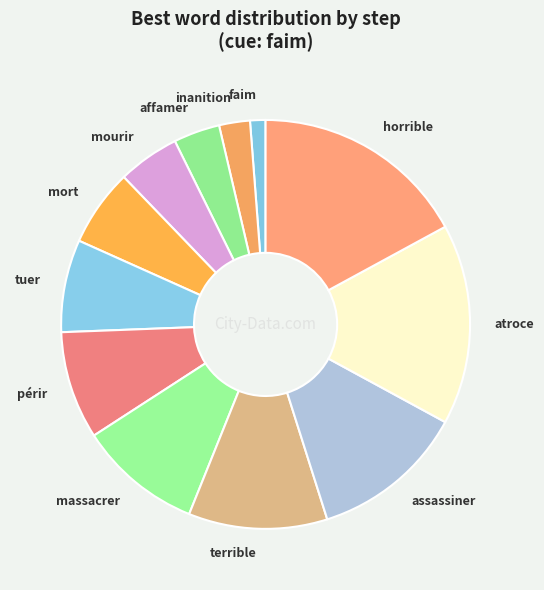

Is it true that terrible is 24% of the pie?

False